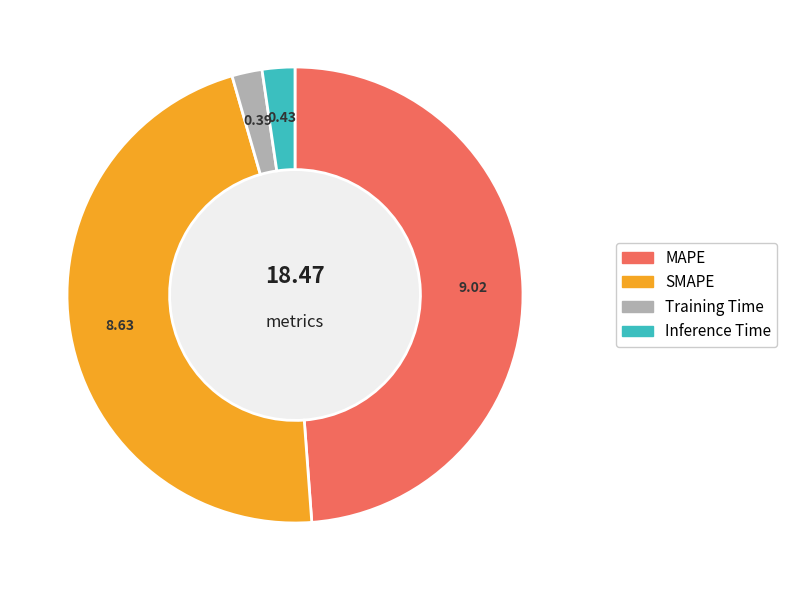

Do Inference Time and Training Time together represent more than half of the pie?

No